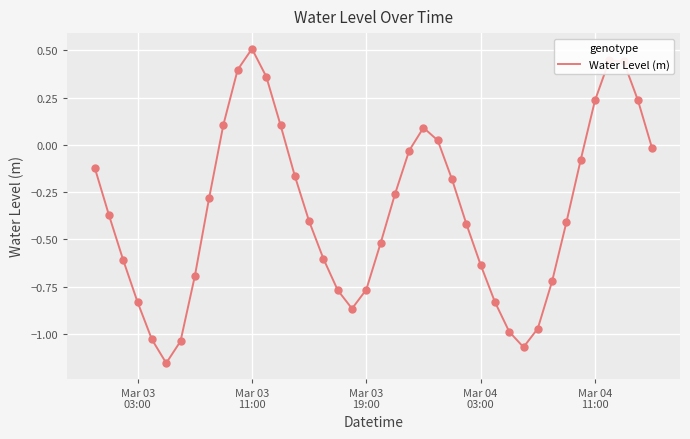

What is the difference between the maximum and minimum values?

1.7